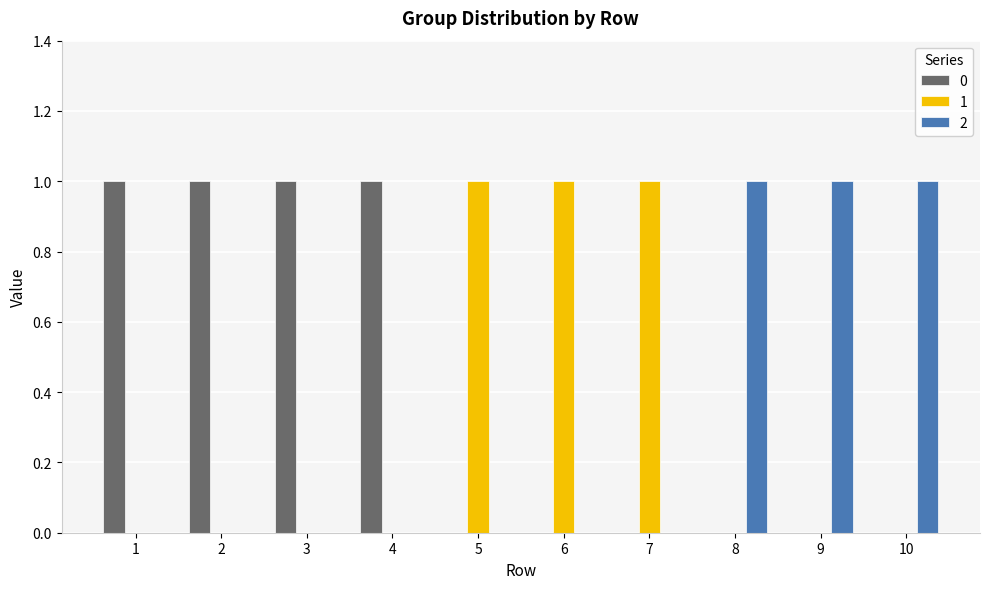

What is the greatest value displayed?

1